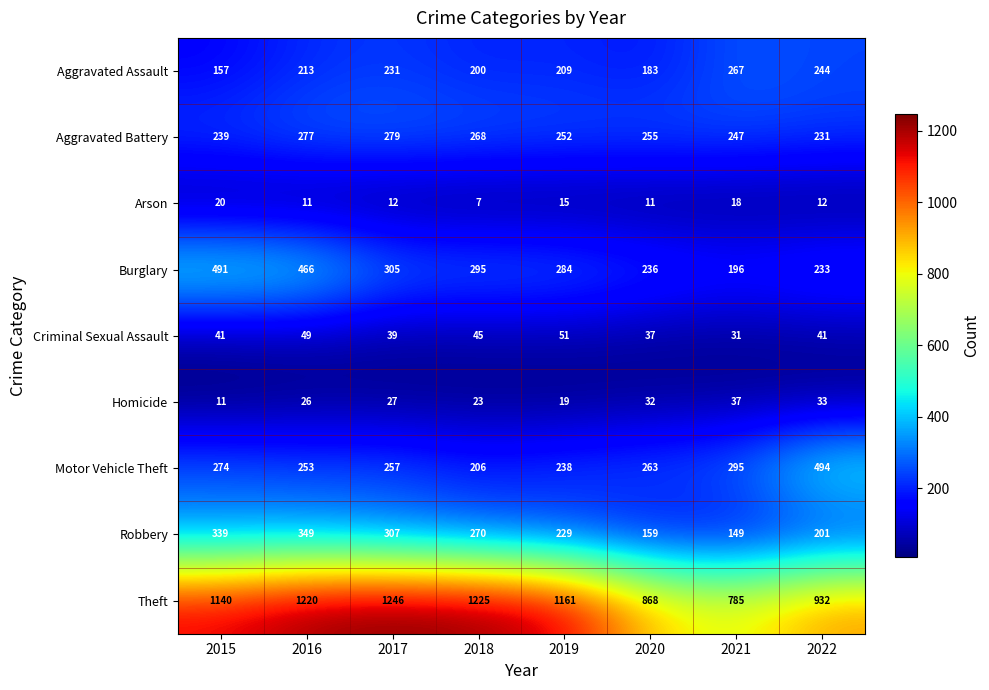

What is the total value across all series at 2019?

2458